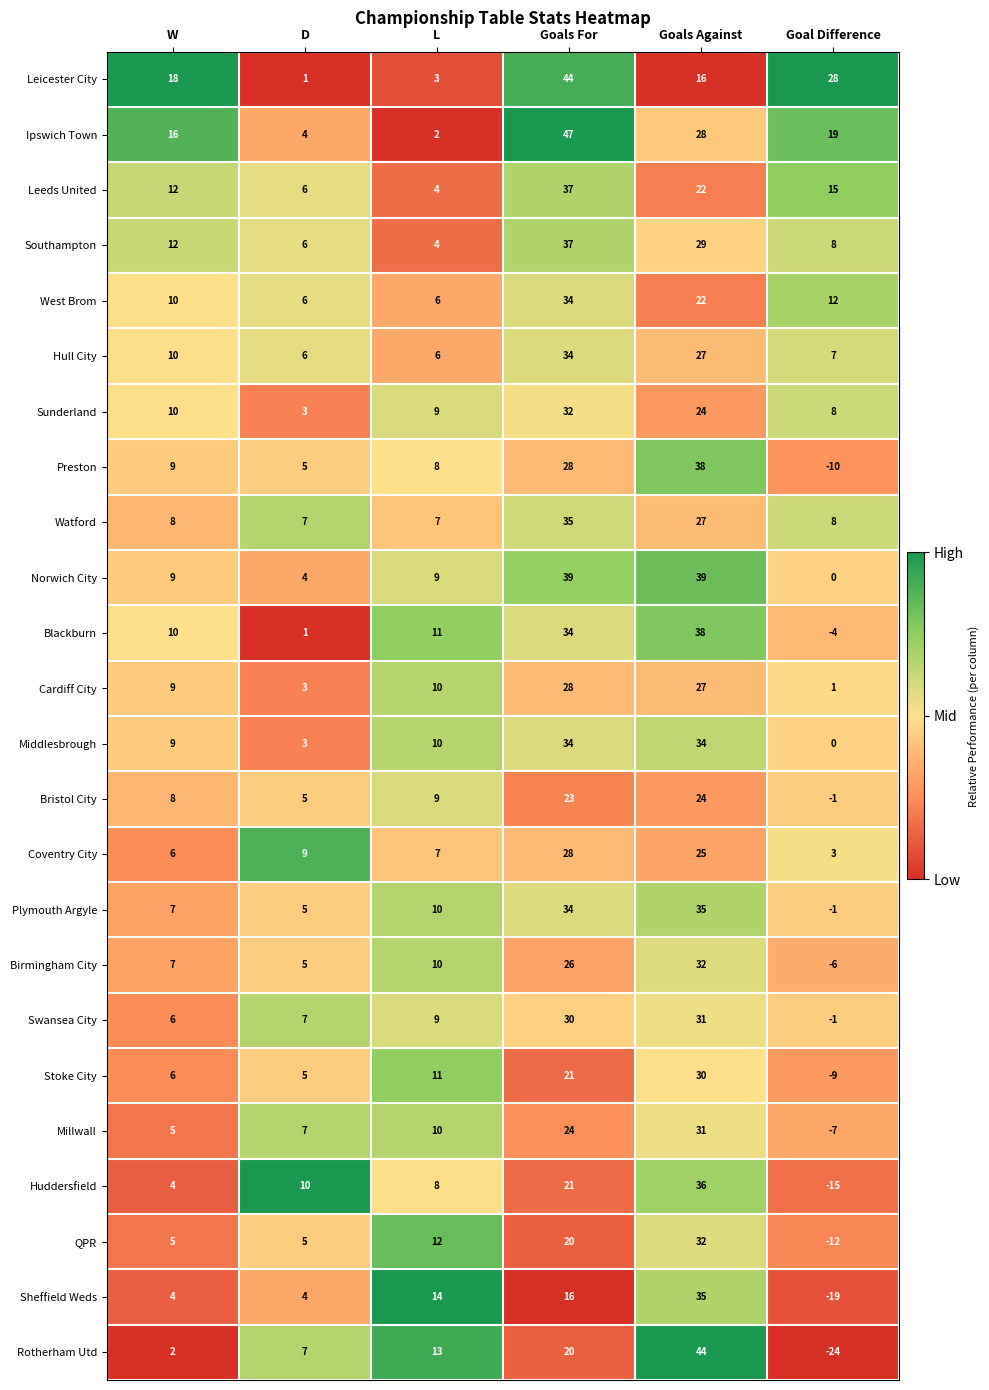

What is the difference between the highest and lowest values at W?

16